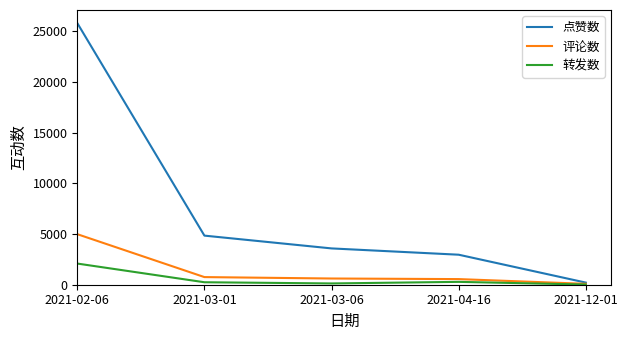

Is the value of 点赞数 at 2021-04-16 greater than the value of 评论数 at 2021-04-16?

Yes